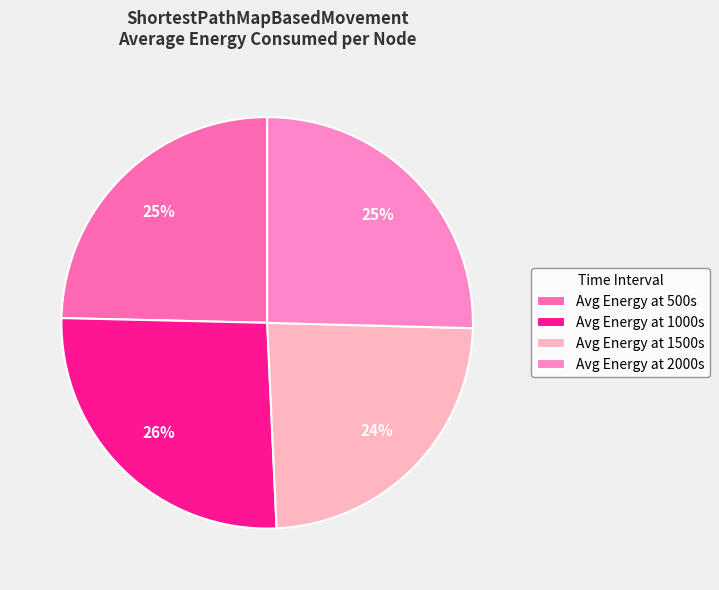

Approximately how many times larger is the value at Avg Energy at 2000s compared to Avg Energy at 500s?

1.0